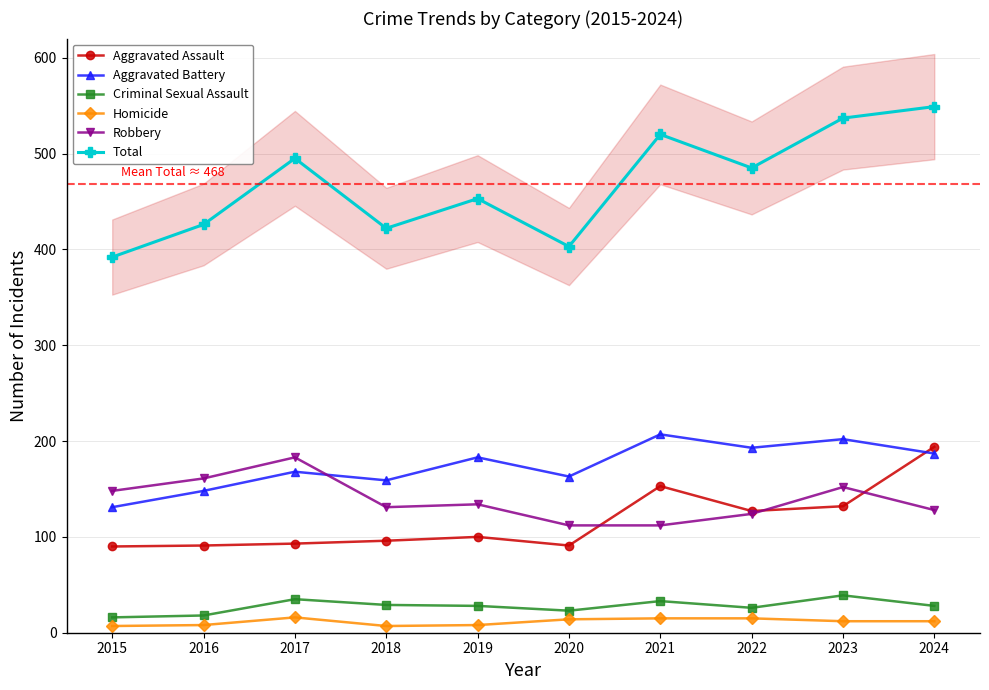

How many lines are shown in the chart?

6